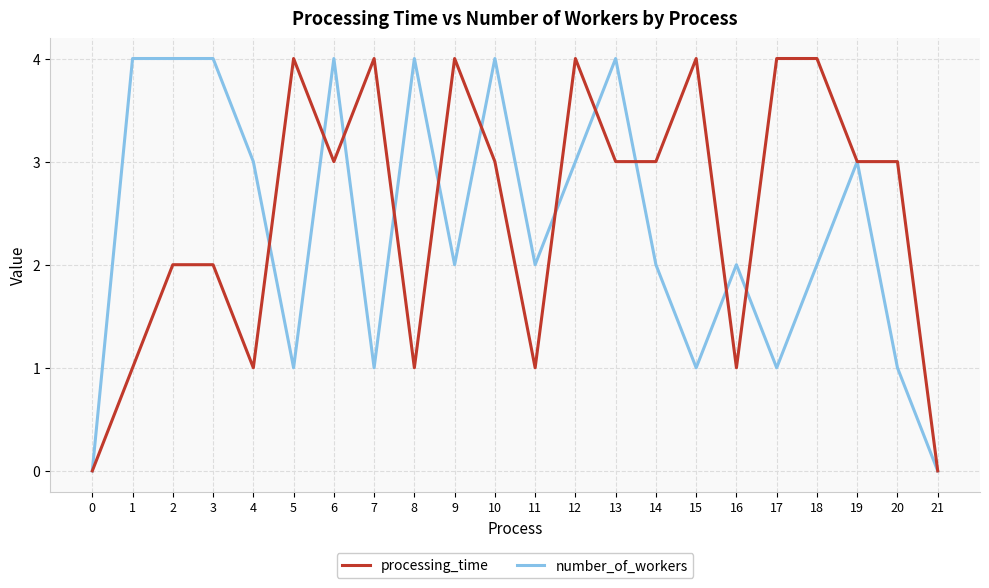

What is the difference between the maximum and minimum values in the processing_time series?

4